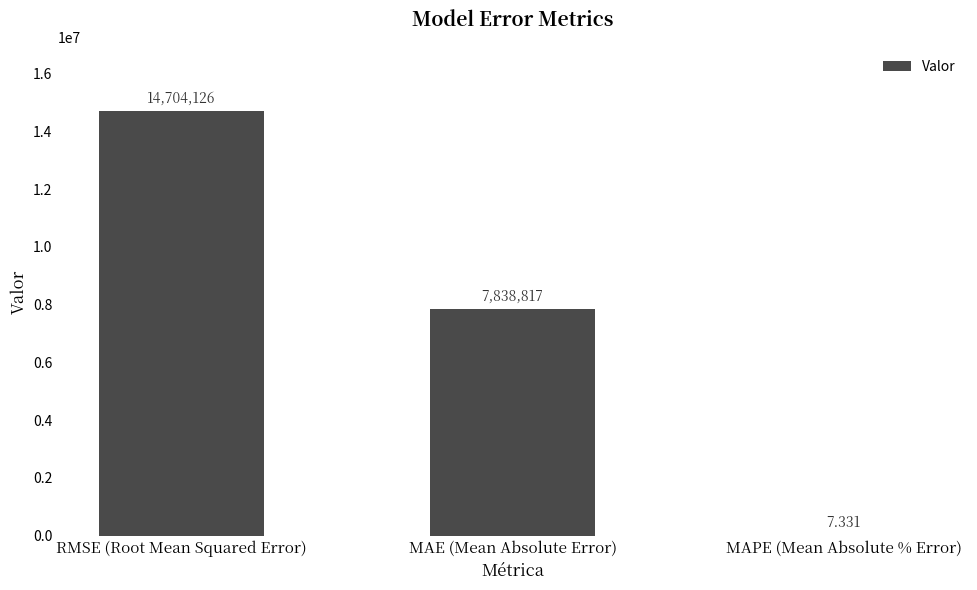

Reading right to left, what are all the values shown in this chart?

7.3	7838816.9	14704125.8